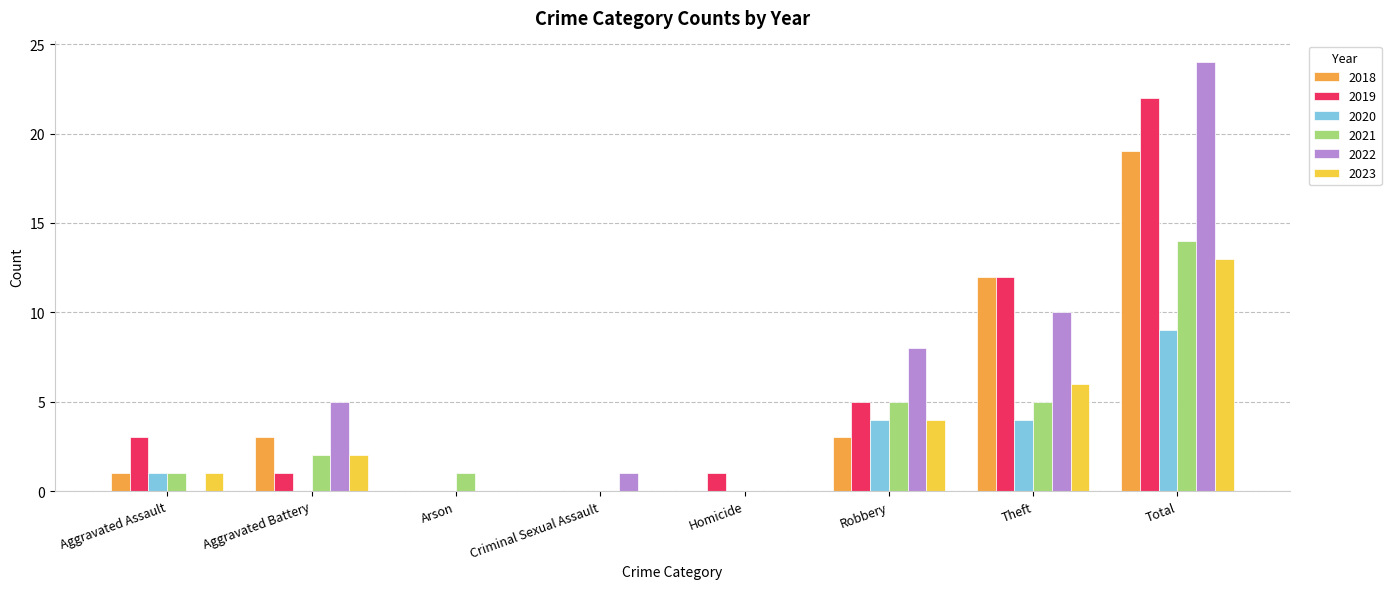

Count the number of categories in the chart.

8